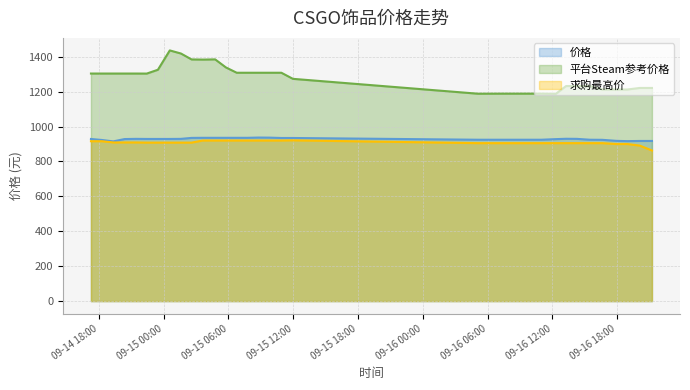

The value of 价格 at 2023-09-15 03:43 is 405.5. True or false?

False